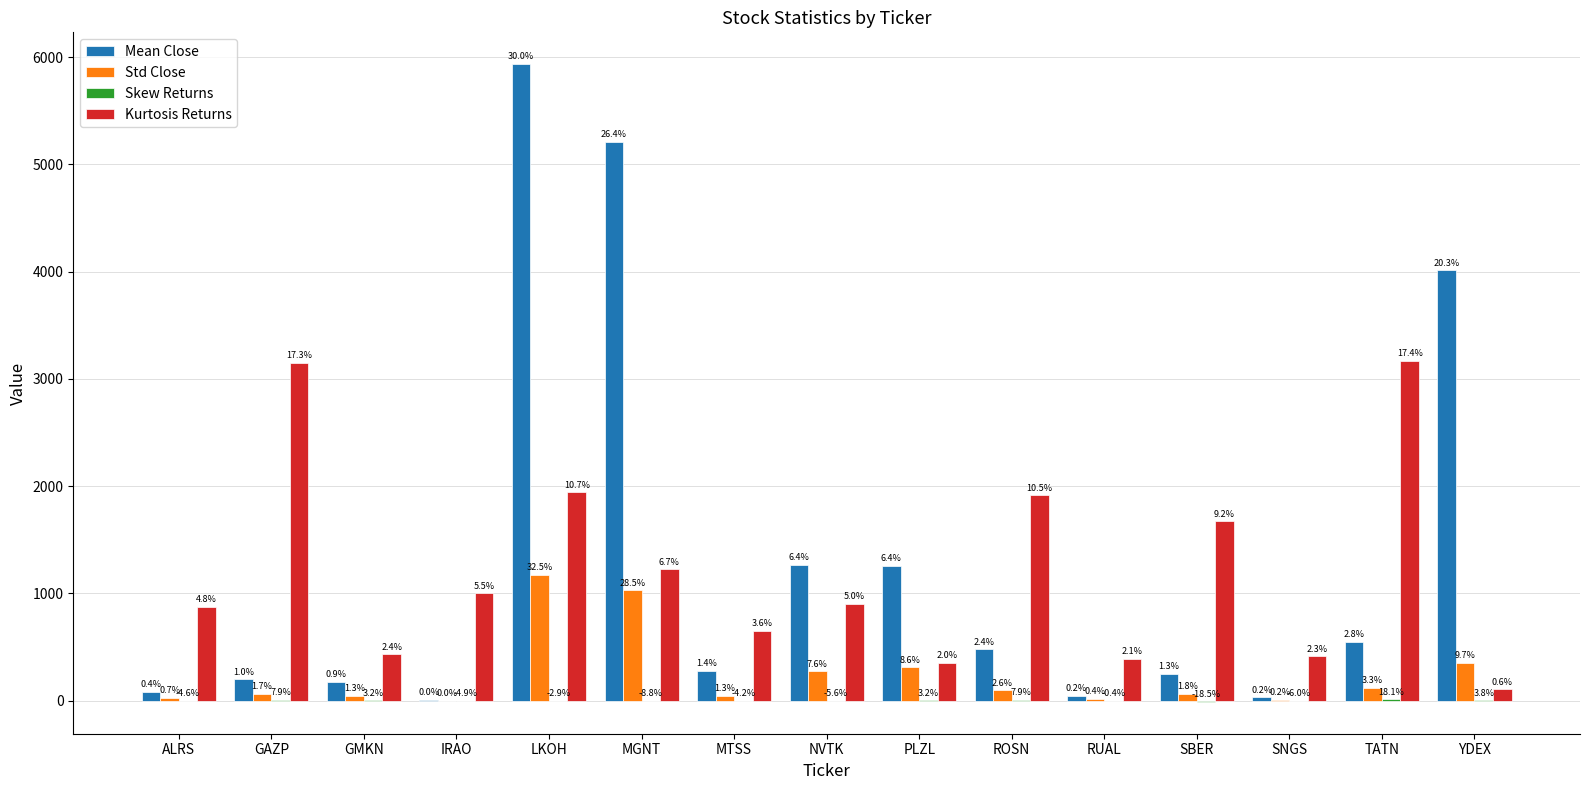

What position from the right is PLZL?

7